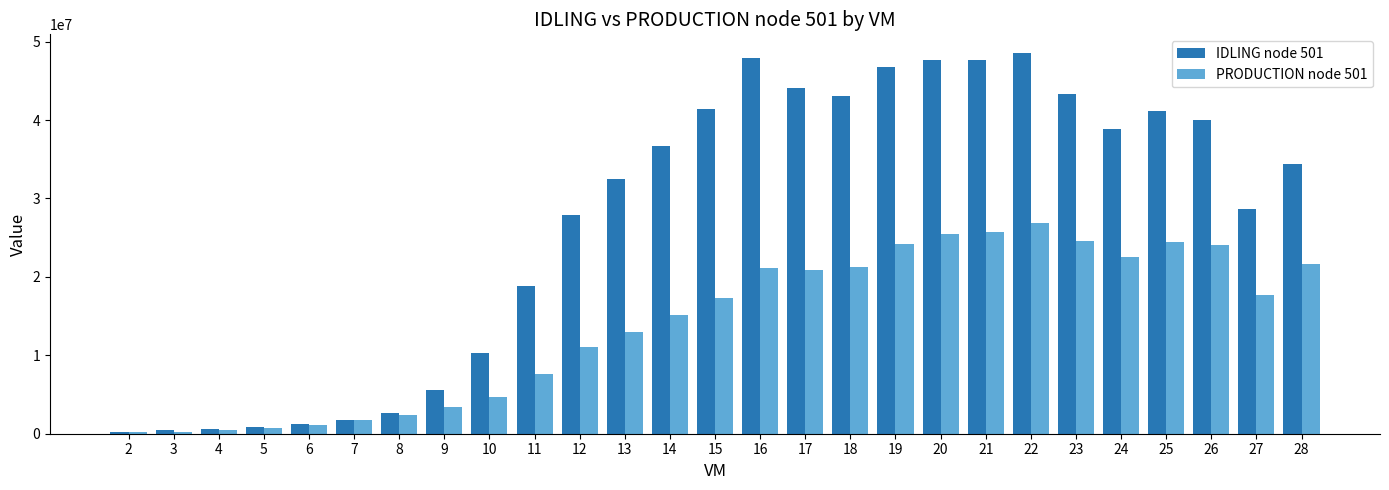

What is the maximum value shown in the chart?

48499623.6